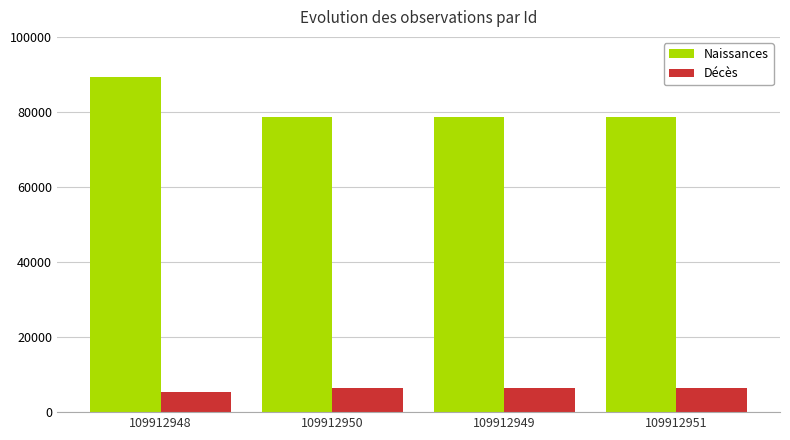

At how many categories does at least one series exceed 65437?

4